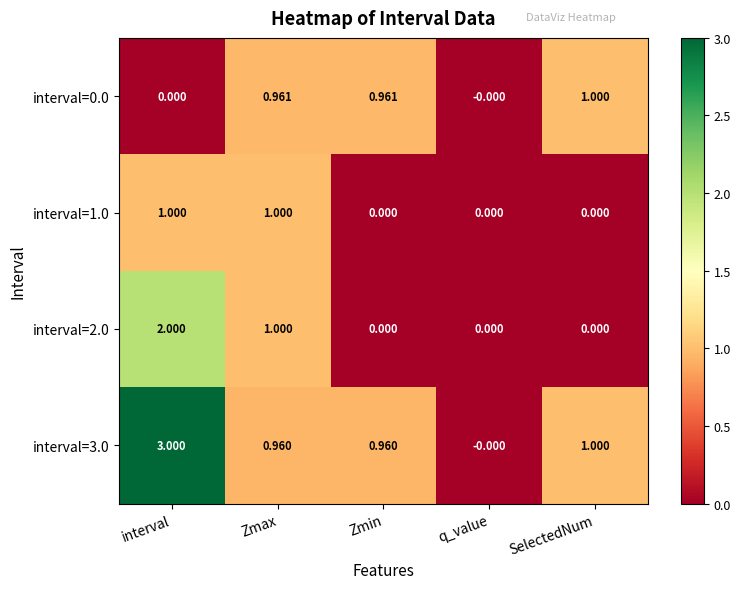

How many data points in interval=1.0 are above 0?

2